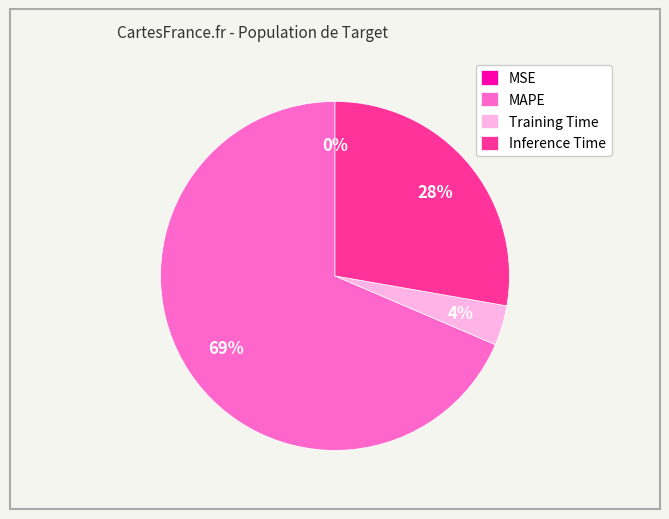

Is the sum of MAPE and Training Time greater than half?

Yes